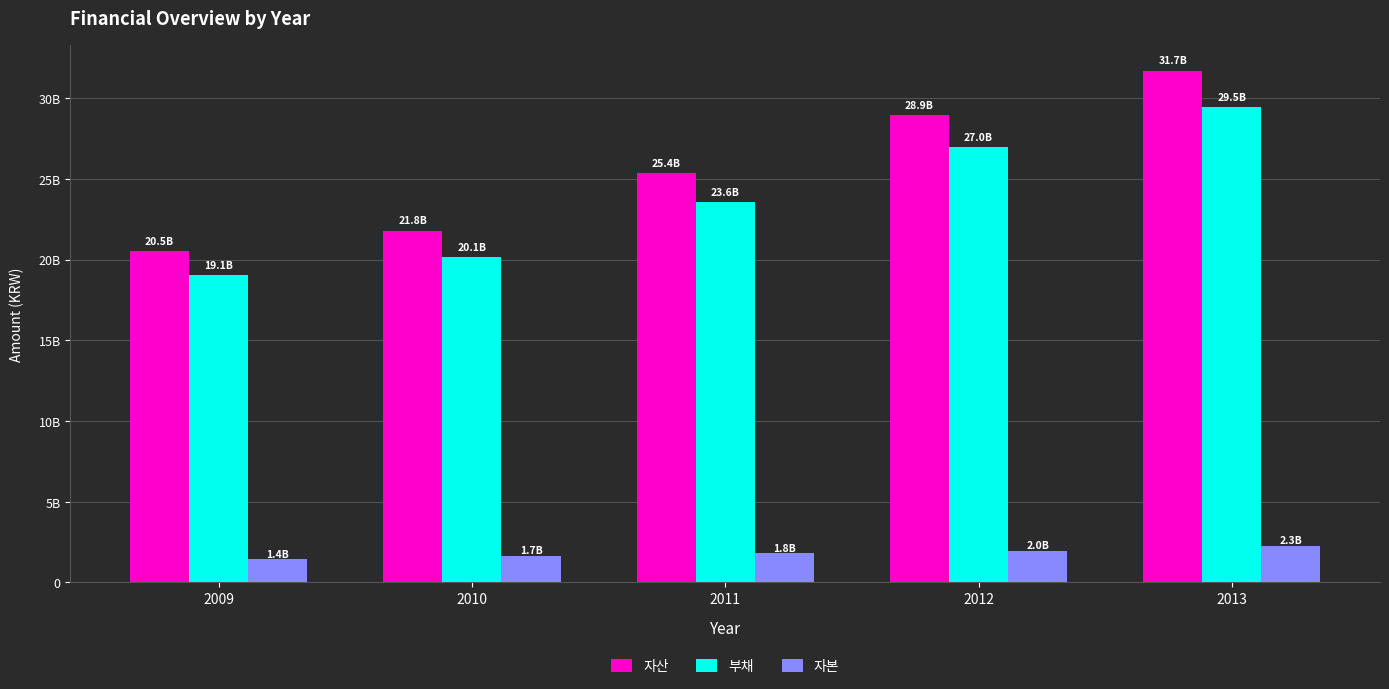

What is the difference between the 부채 values at 2013 and 2012?

2477665976